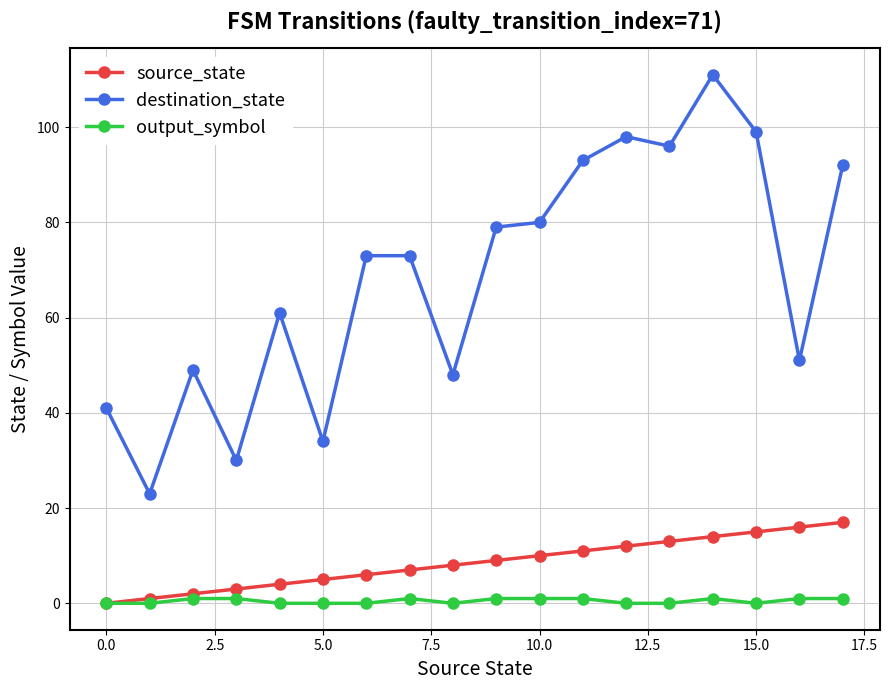

What is the value of the destination_state point at the 3rd from the left?

49